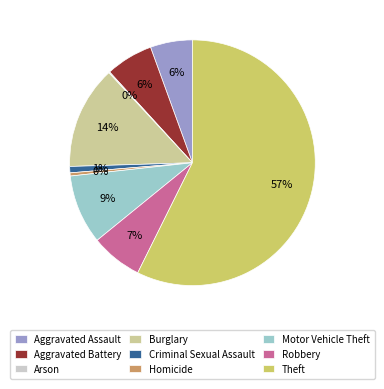

To the nearest percent, what is the combined percentage of Motor Vehicle Theft and Burglary?

23%